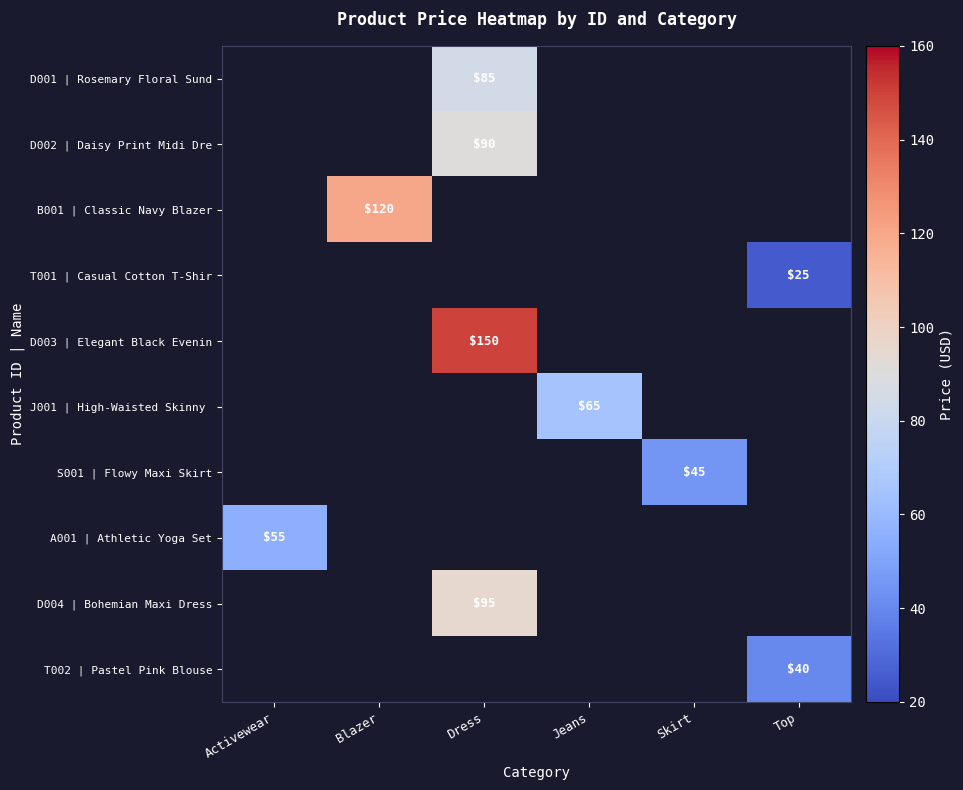

Which has a higher value, Skirt or Top?

Top